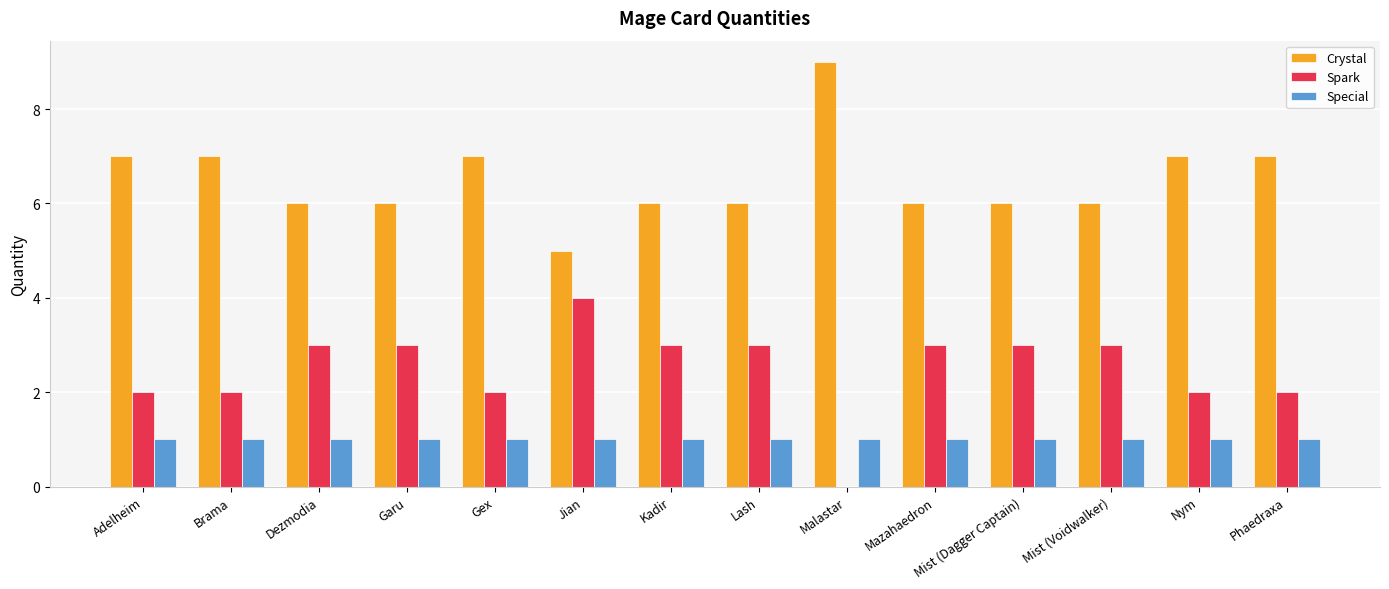

Where does the Crystal series first go above 6?

Adelheim